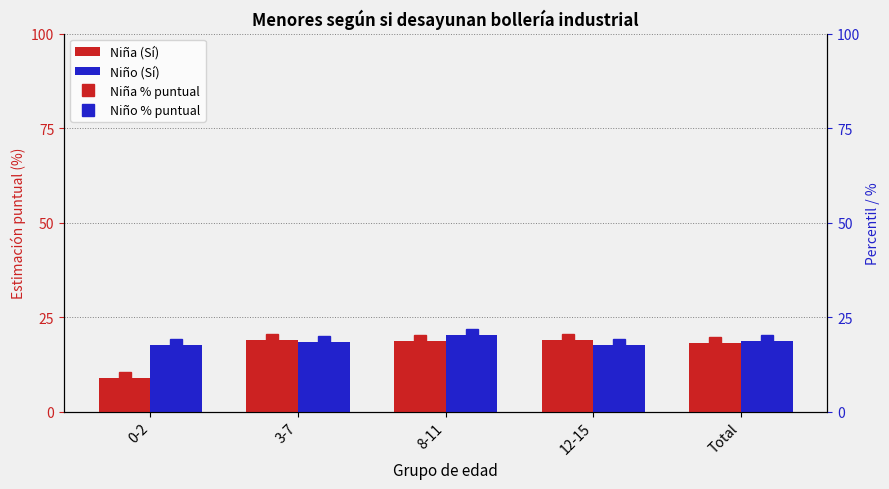

Is it true that Niño (Sí) equals 6.2 at 0-2?

False